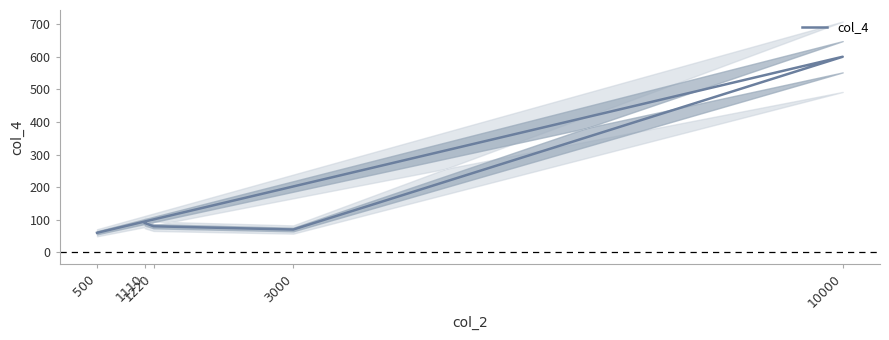

What is the change in value from 3000 to 10000?

+530